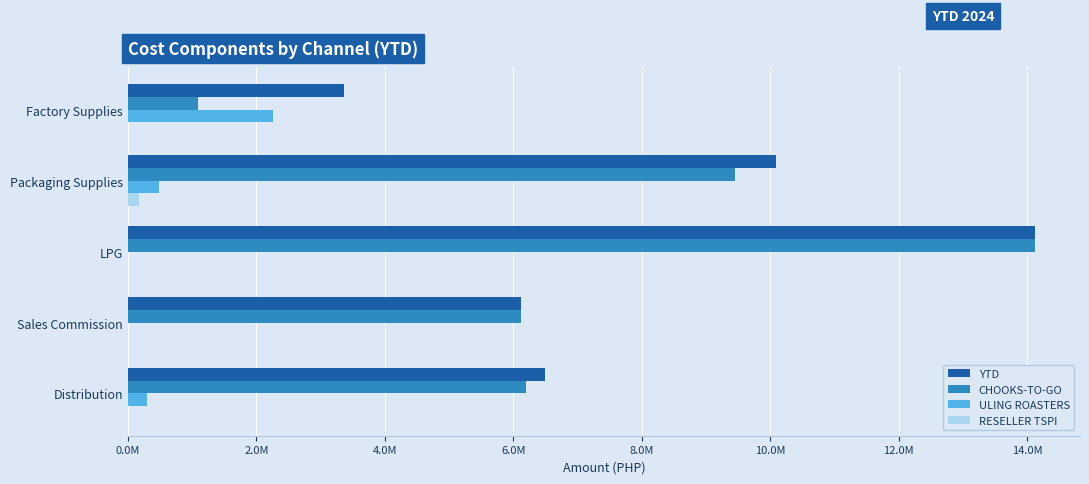

What are all the series names shown in the legend?

YTD, CHOOKS-TO-GO, ULING ROASTERS, RESELLER TSPI